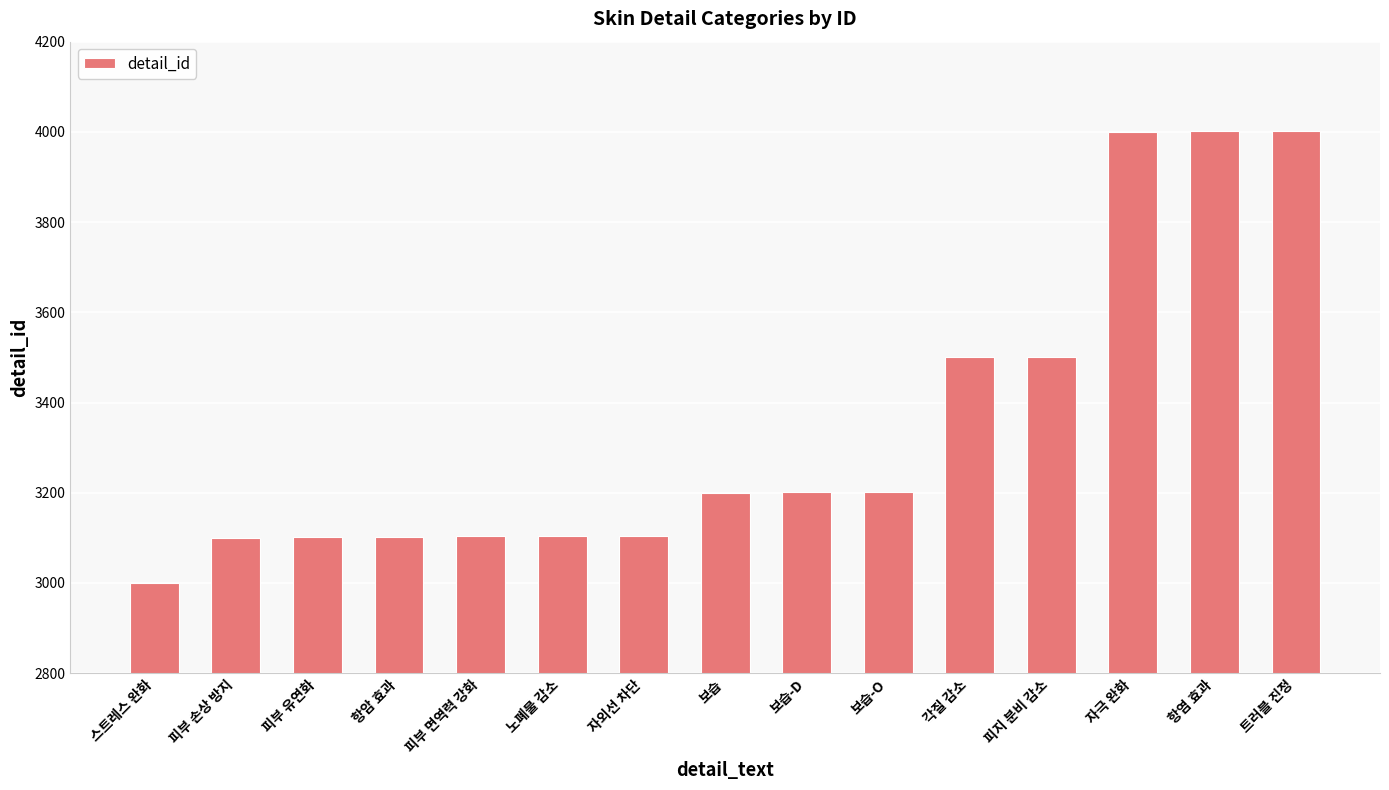

What is the change in value from 스트레스 완화 to 피지 분비 감소?

+501